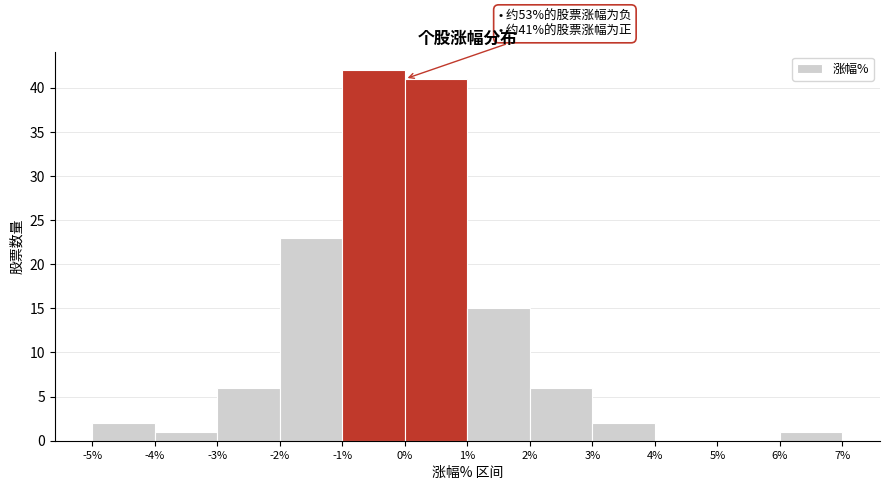

Over which range of the x-axis is the bar tallest?

-1% to 0%